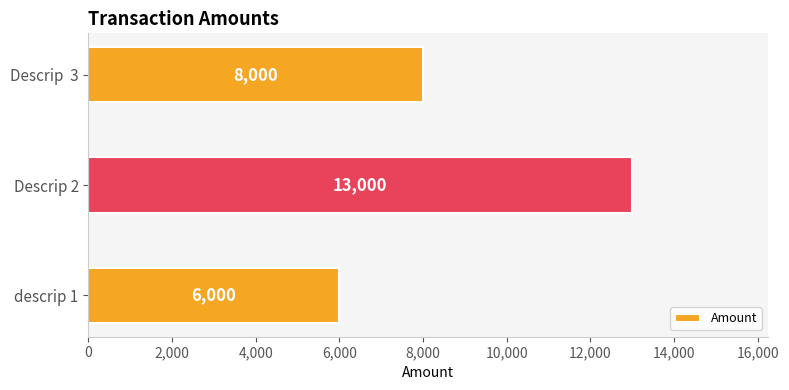

List the labels in order of value, largest first.

Descrip 2, Descrip  3, descrip 1